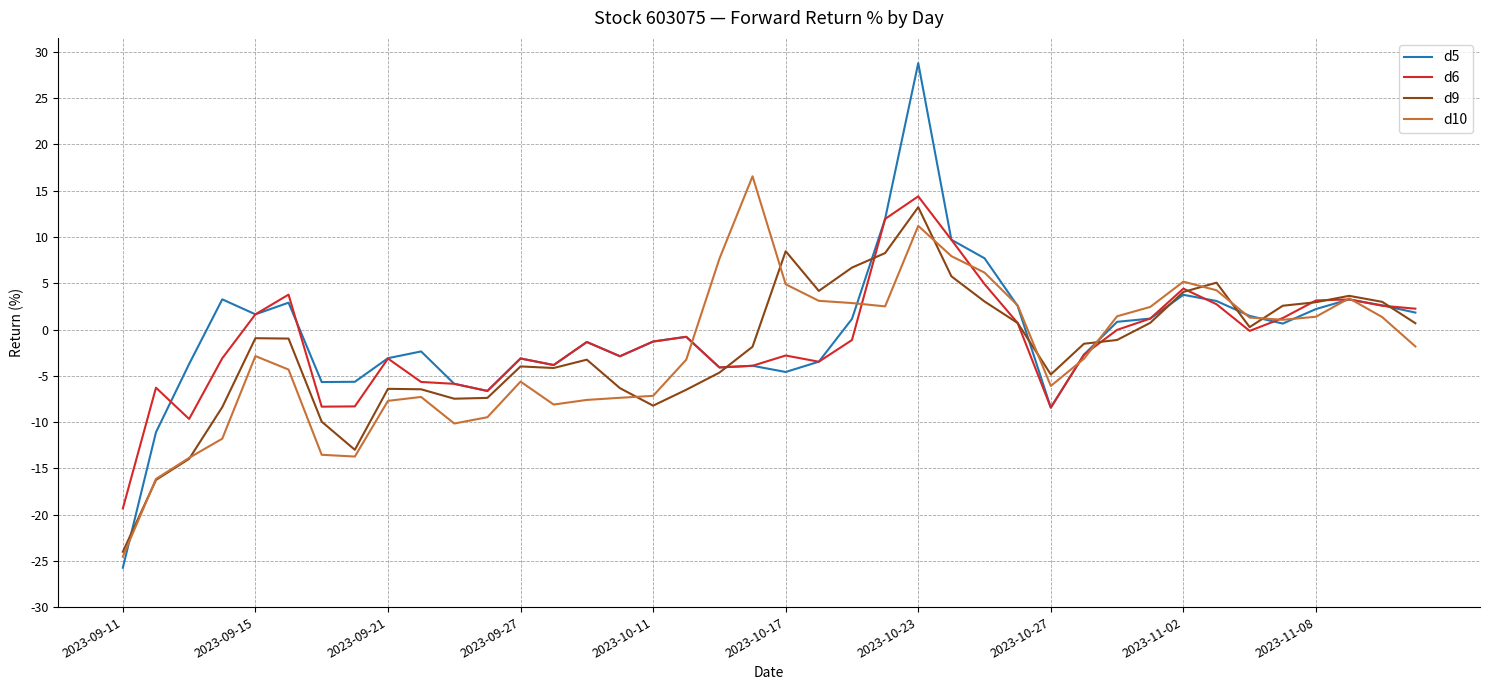

What is the difference between the second highest and second lowest values in the d9 series?

24.7